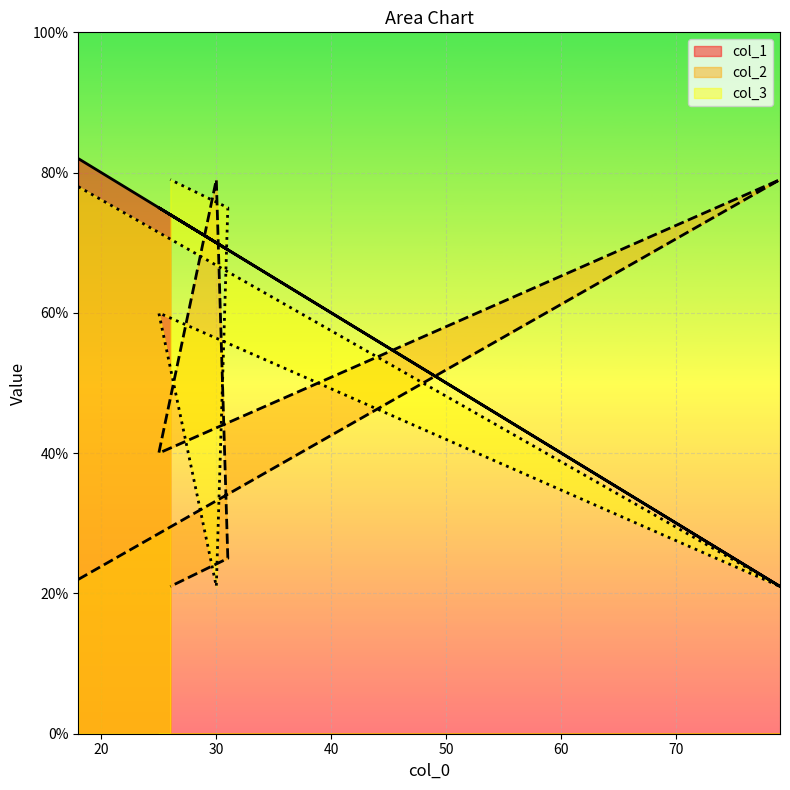

List the labels in order of col_1 value, largest first.

18, 25, 26, 30, 31, 79